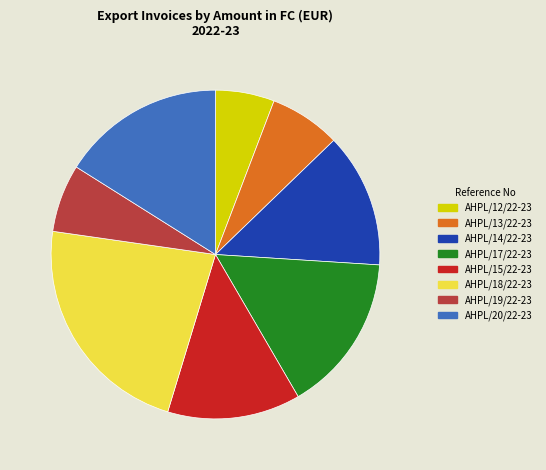

Which has a higher value, AHPL/20/22-23 or AHPL/18/22-23?

AHPL/18/22-23